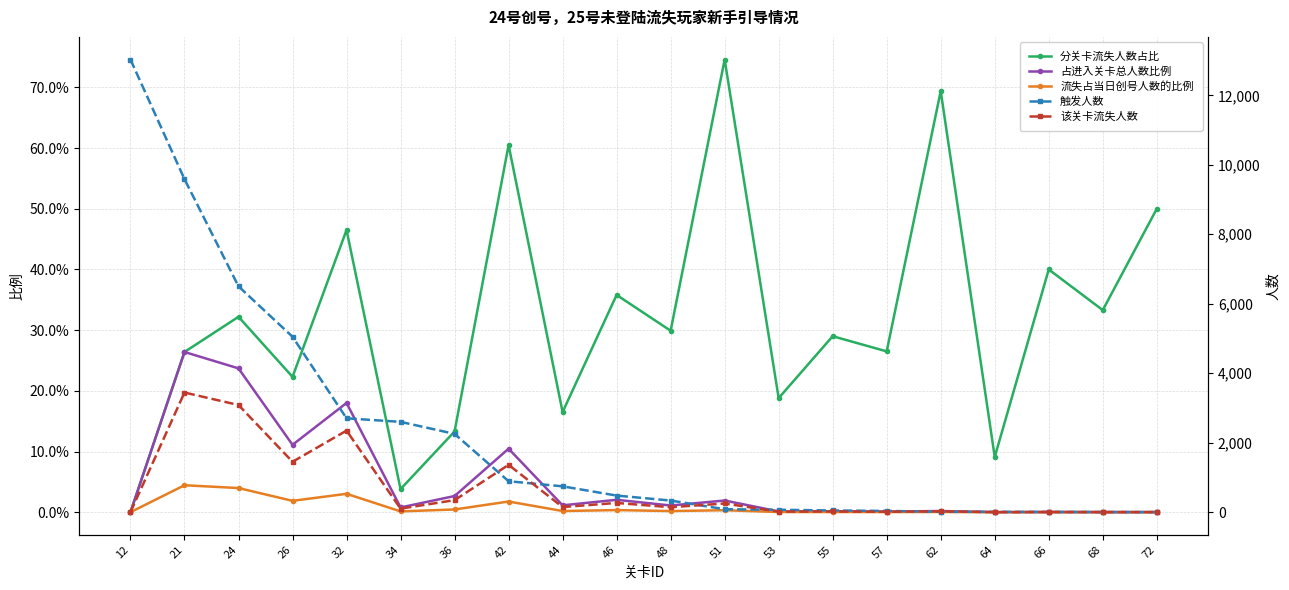

True or false: 流失占当日创号人数的比例 has more than 0 points higher than both neighbors.

True